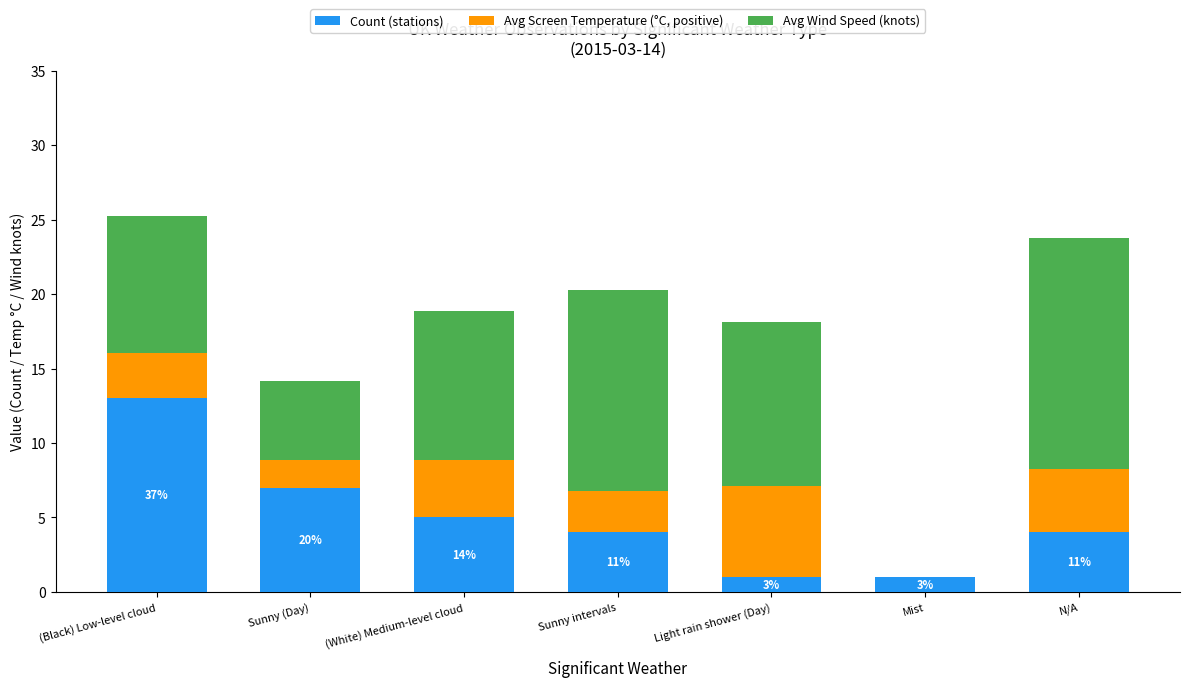

Which category has the highest value in the Count (stations) series?

(Black) Low-level cloud